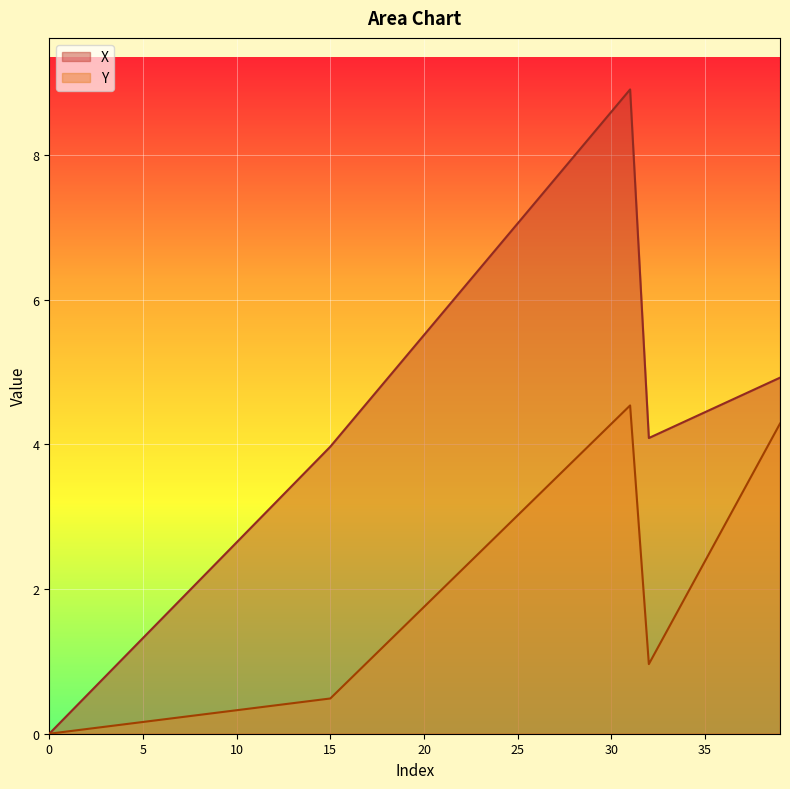

What are all the series names shown in the legend?

X, Y